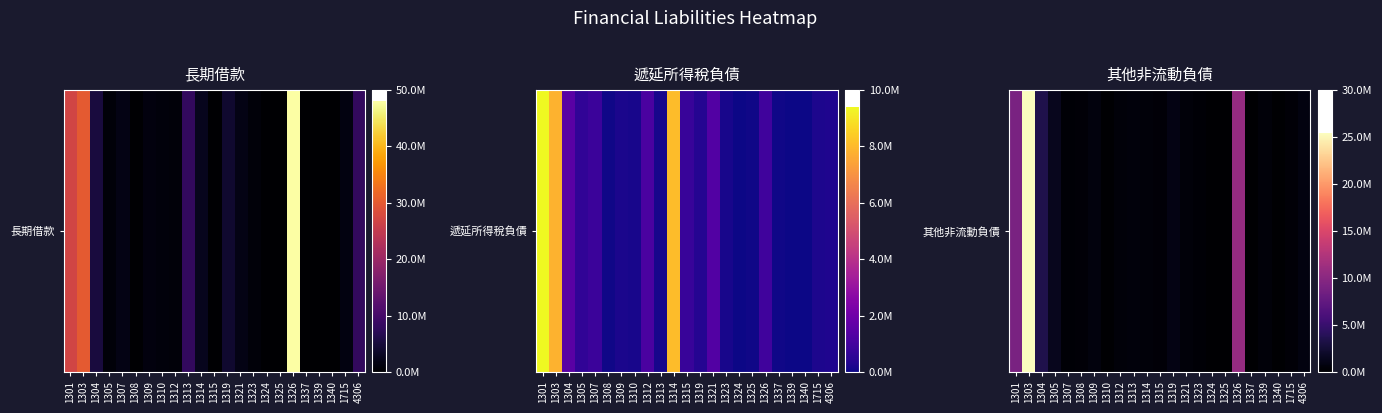

How many data points are less than 462451?

11